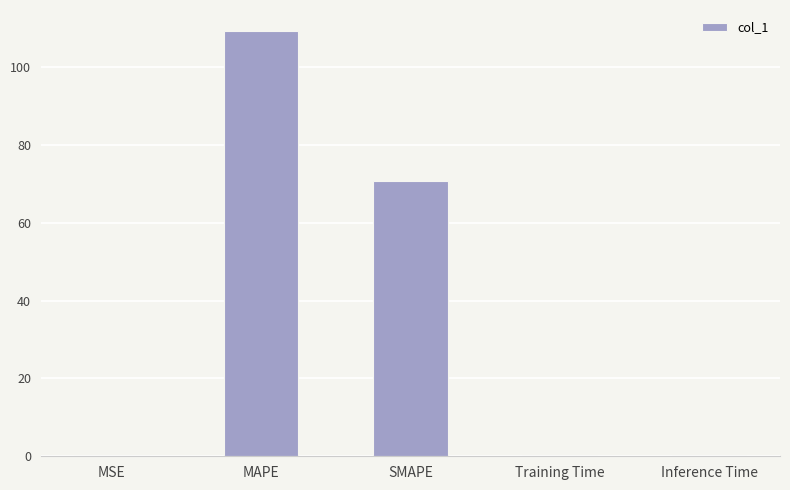

Which has a higher value, MSE or SMAPE?

SMAPE